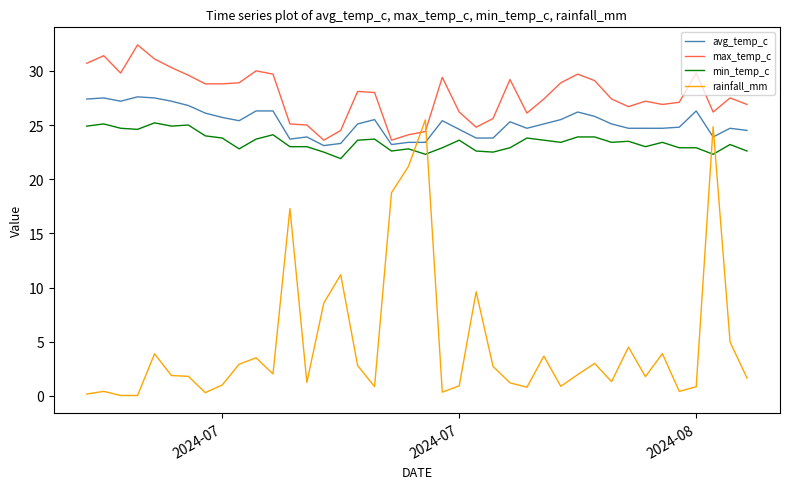

At how many categories does at least one series exceed 16?

40